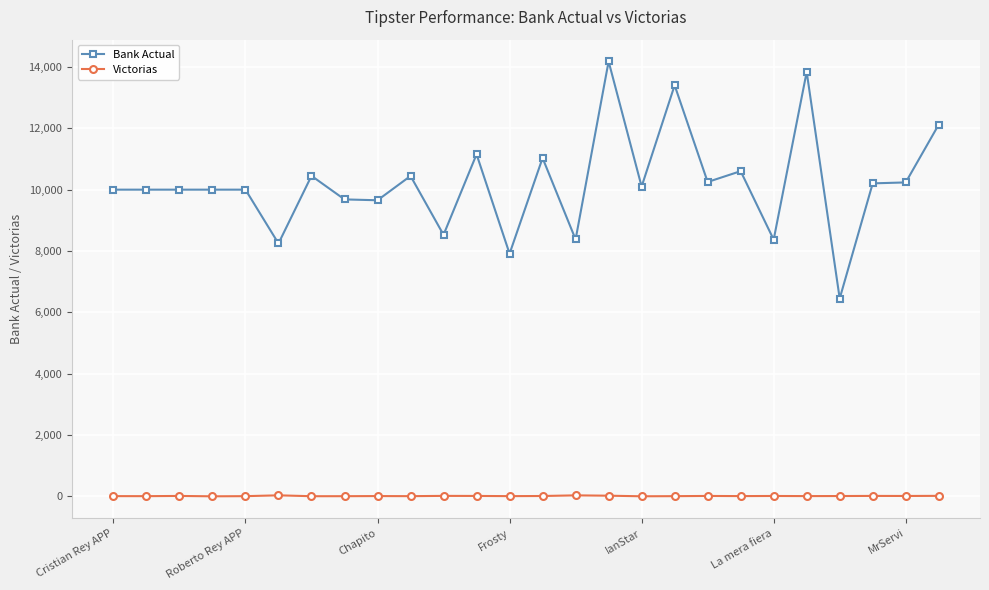

List the series in order of their peak value, lowest first.

Victorias, Bank Actual